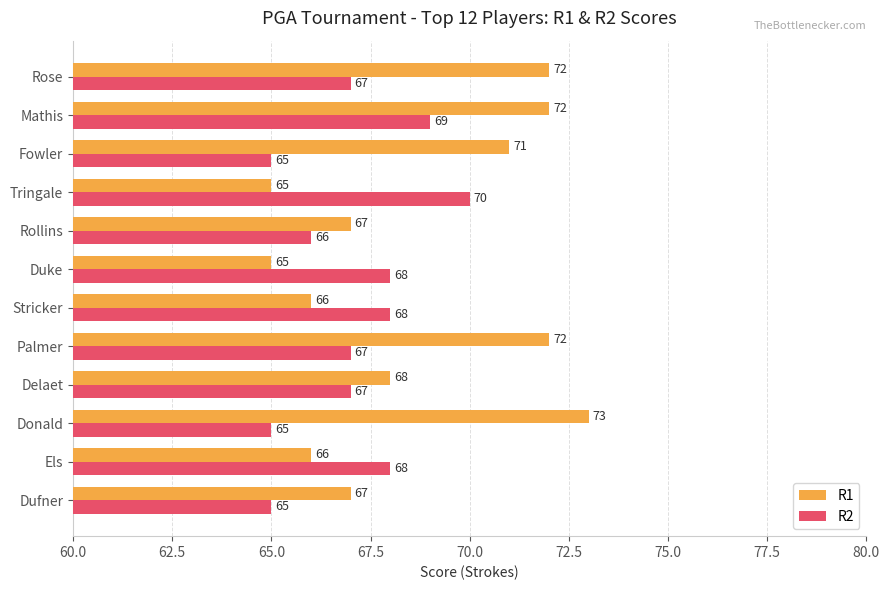

Which series changed the most between Dufner and Tringale?

R2